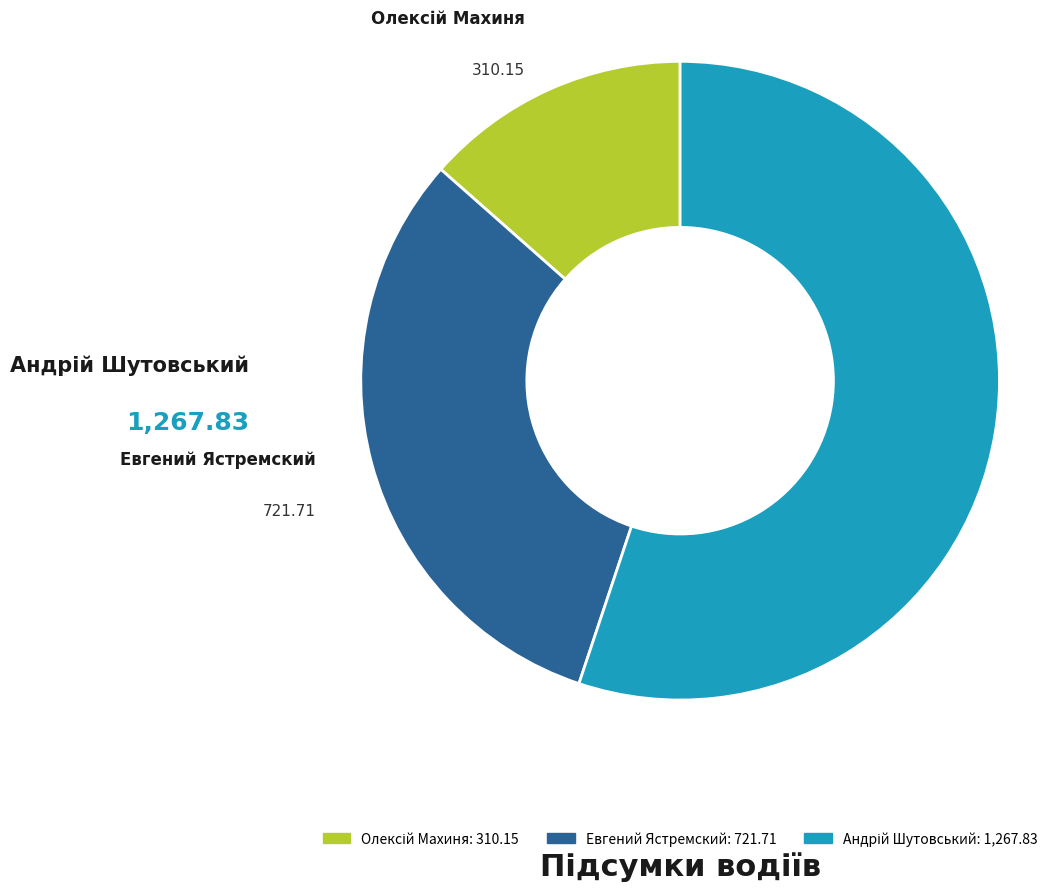

Is there any slice that represents more than half of the pie?

Yes